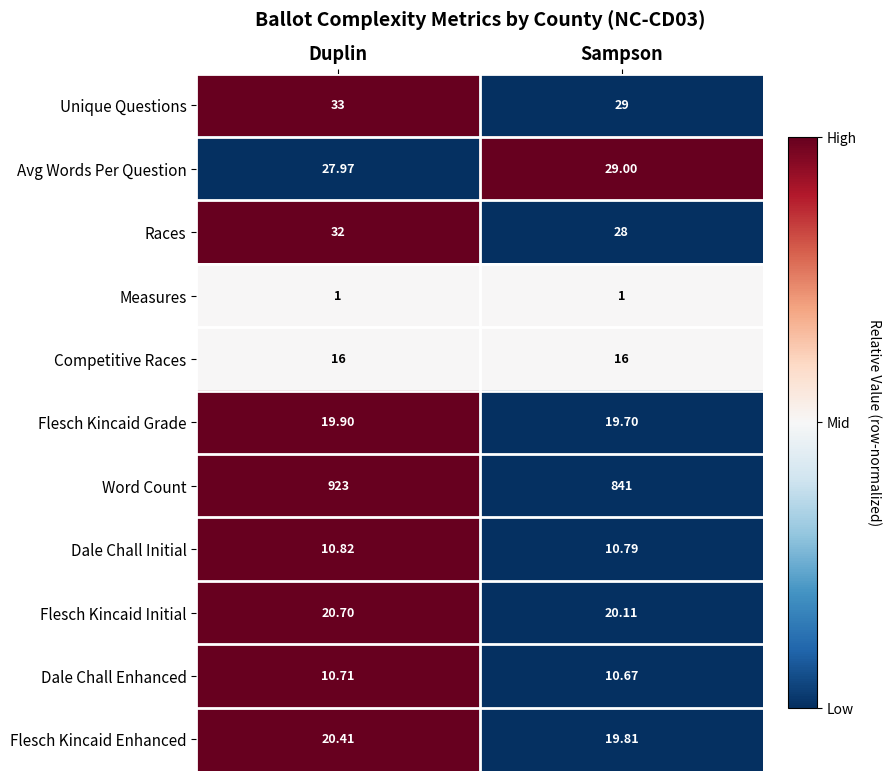

At which category is the sum across all series the highest?

Duplin